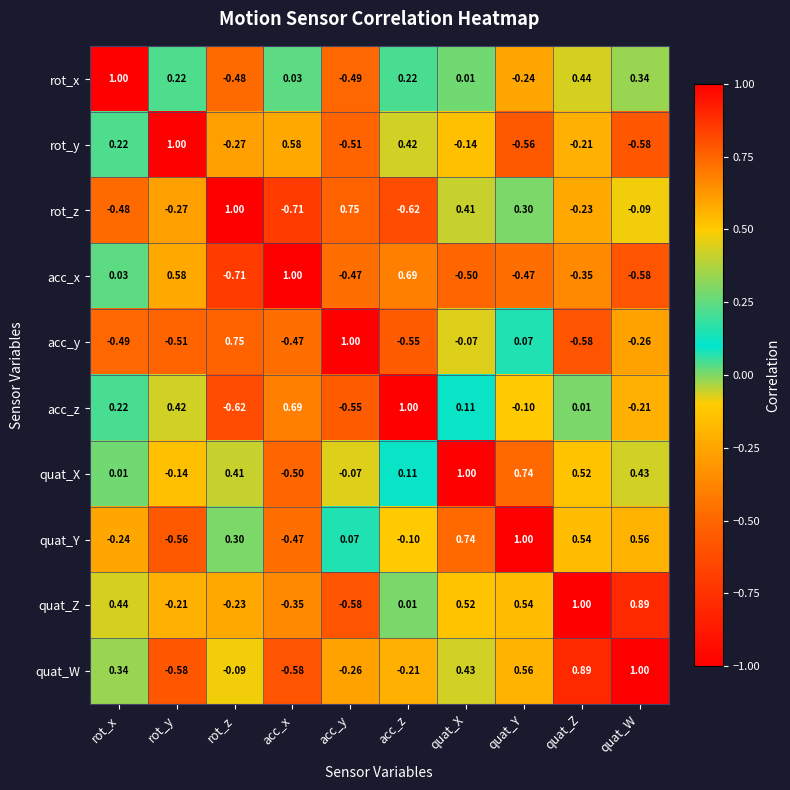

Which series has the largest total across all categories?

quat_X